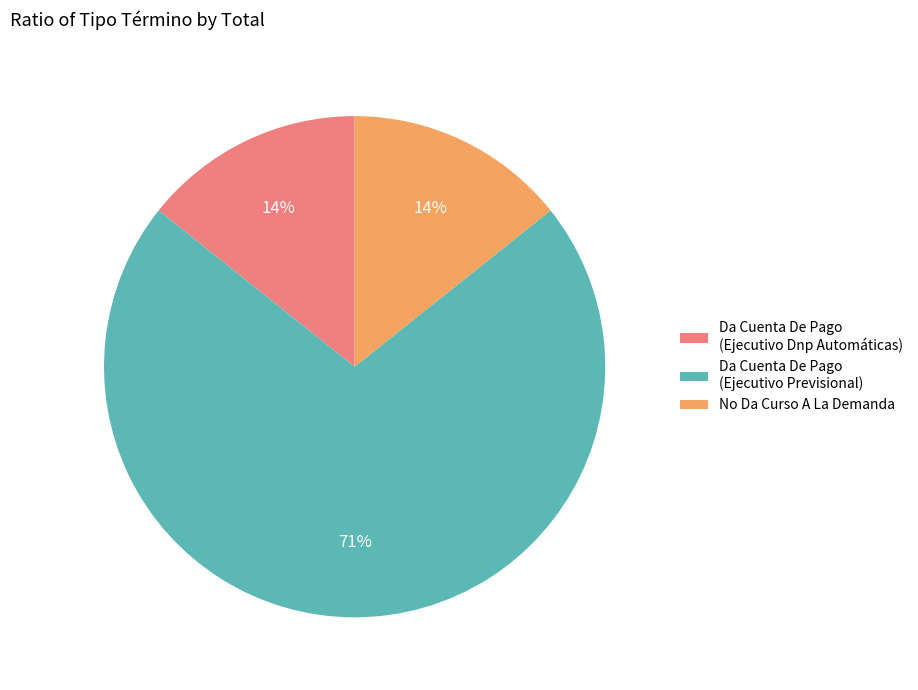

To the nearest percent, what is the combined percentage of Da Cuenta De Pago (Ejecutivo Previsional) and No Da Curso A La Demanda?

86%